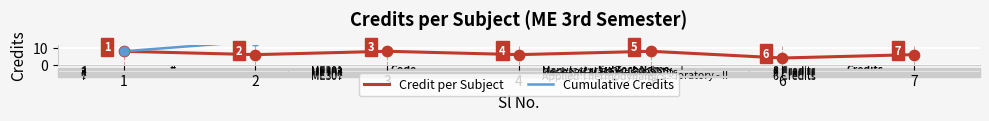

At how many categories does at least one series exceed 26?

4